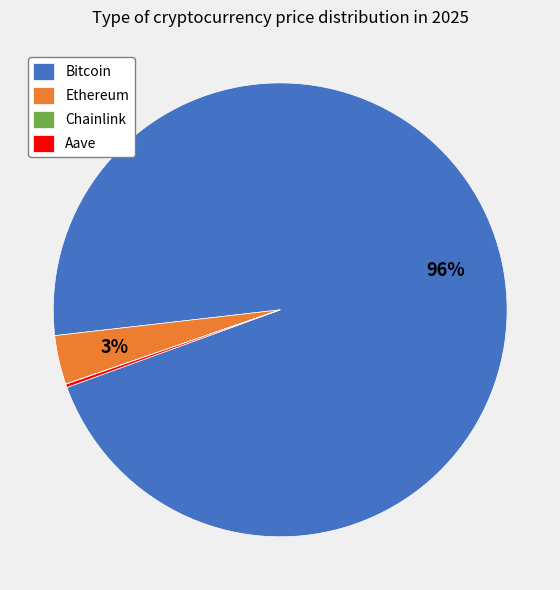

The Ethereum slice represents 3% of the pie. True or false?

True